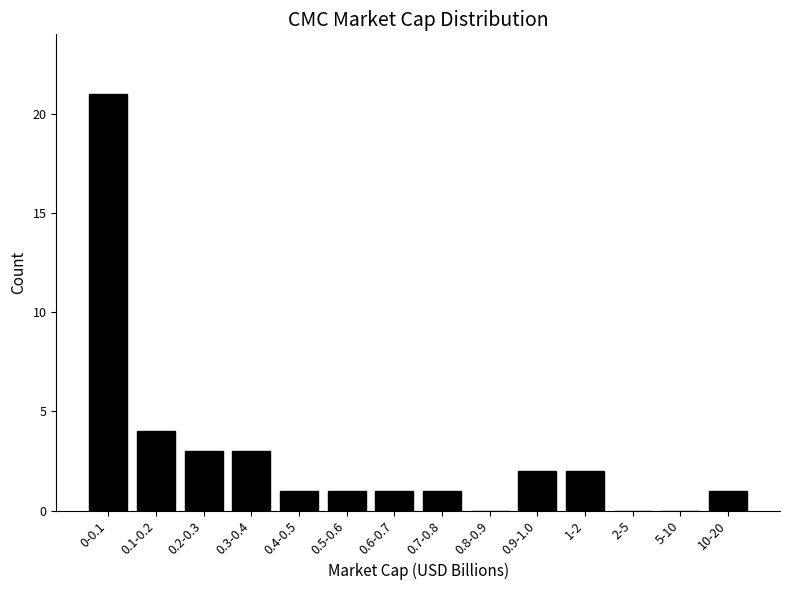

Reading left to right, list all the values displayed in this chart.

0-0.1=21	0.1-0.2=4	0.2-0.3=3	0.3-0.4=3	0.4-0.5=1	0.5-0.6=1	0.6-0.7=1	0.7-0.8=1	0.8-0.9=0	0.9-1.0=2	1-2=2	2-5=0	5-10=0	10-20=1